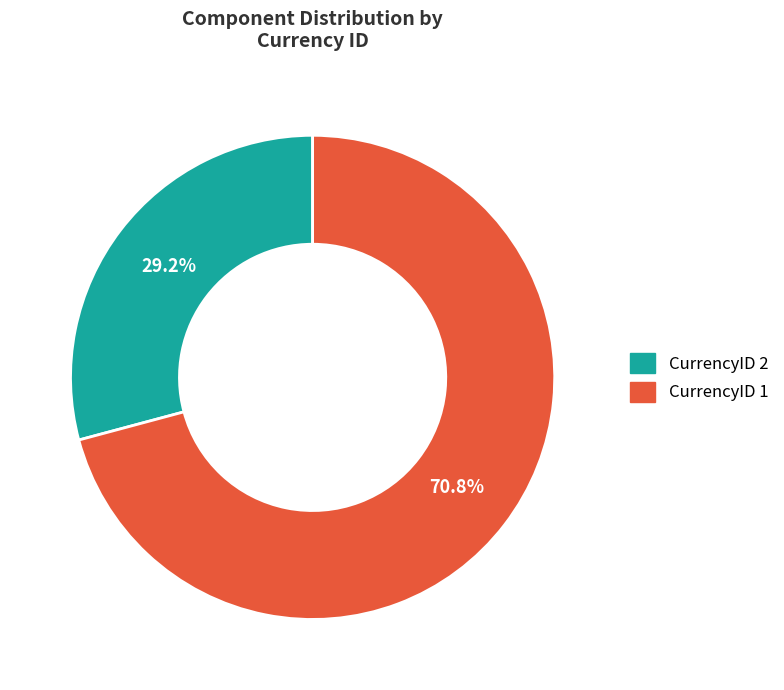

To the nearest percent, what is the difference between the CurrencyID 2 and CurrencyID 1 slice percentages?

42%